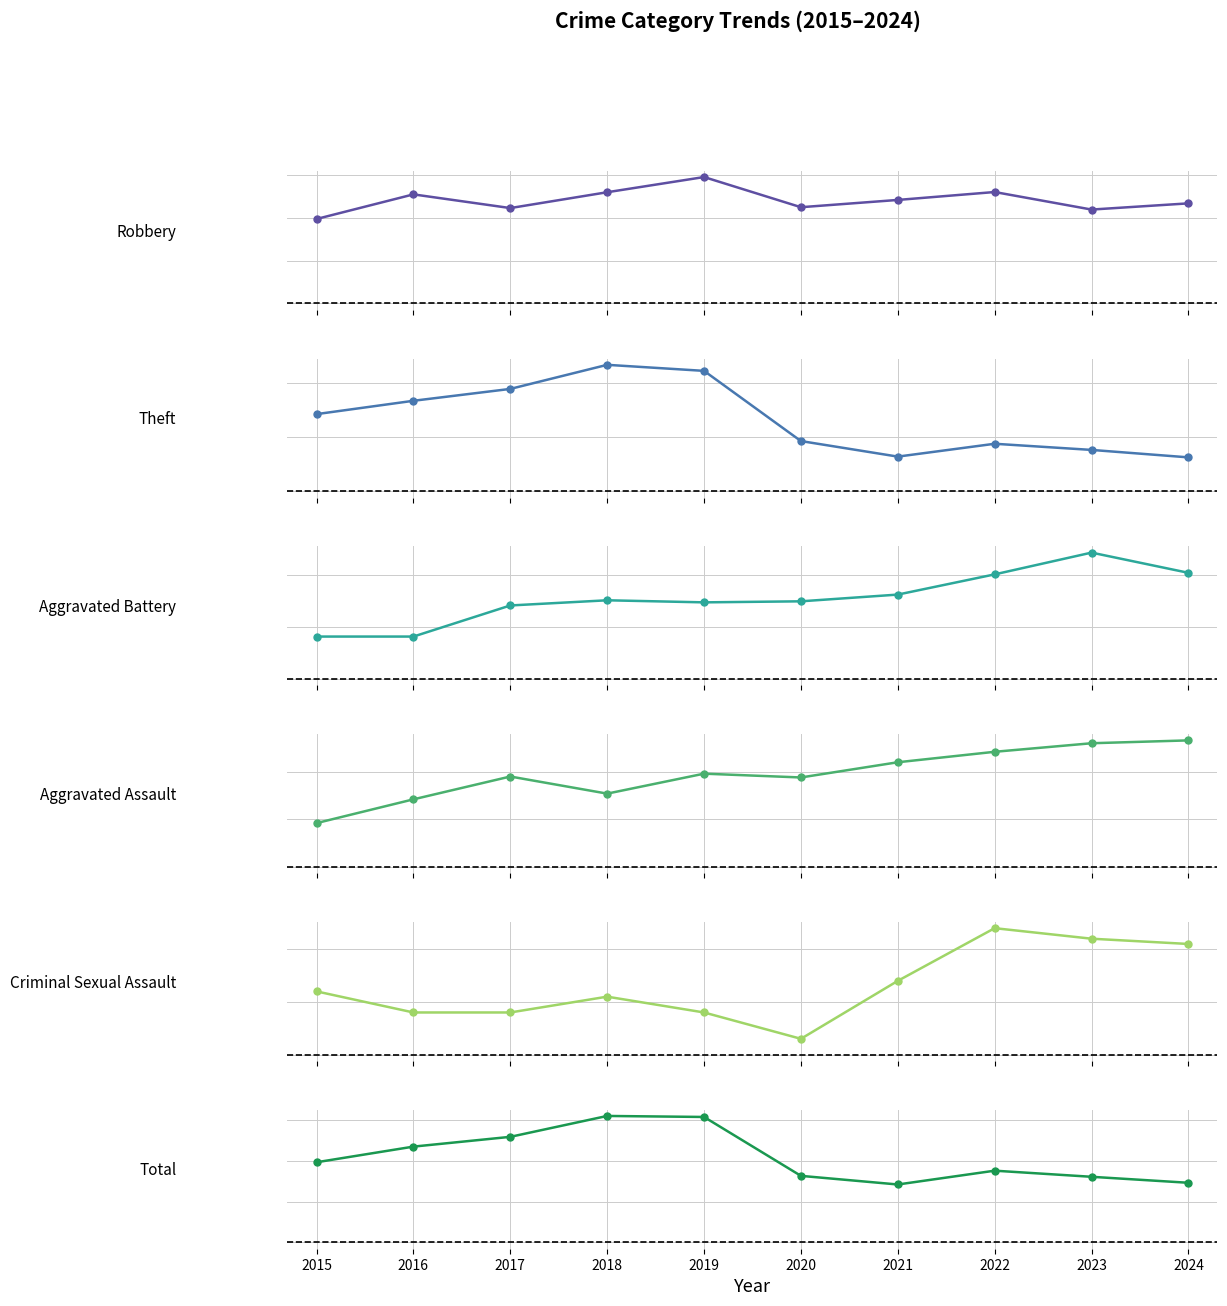

What is the sum of the Criminal Sexual Assault values at 2015 and 2023?

34